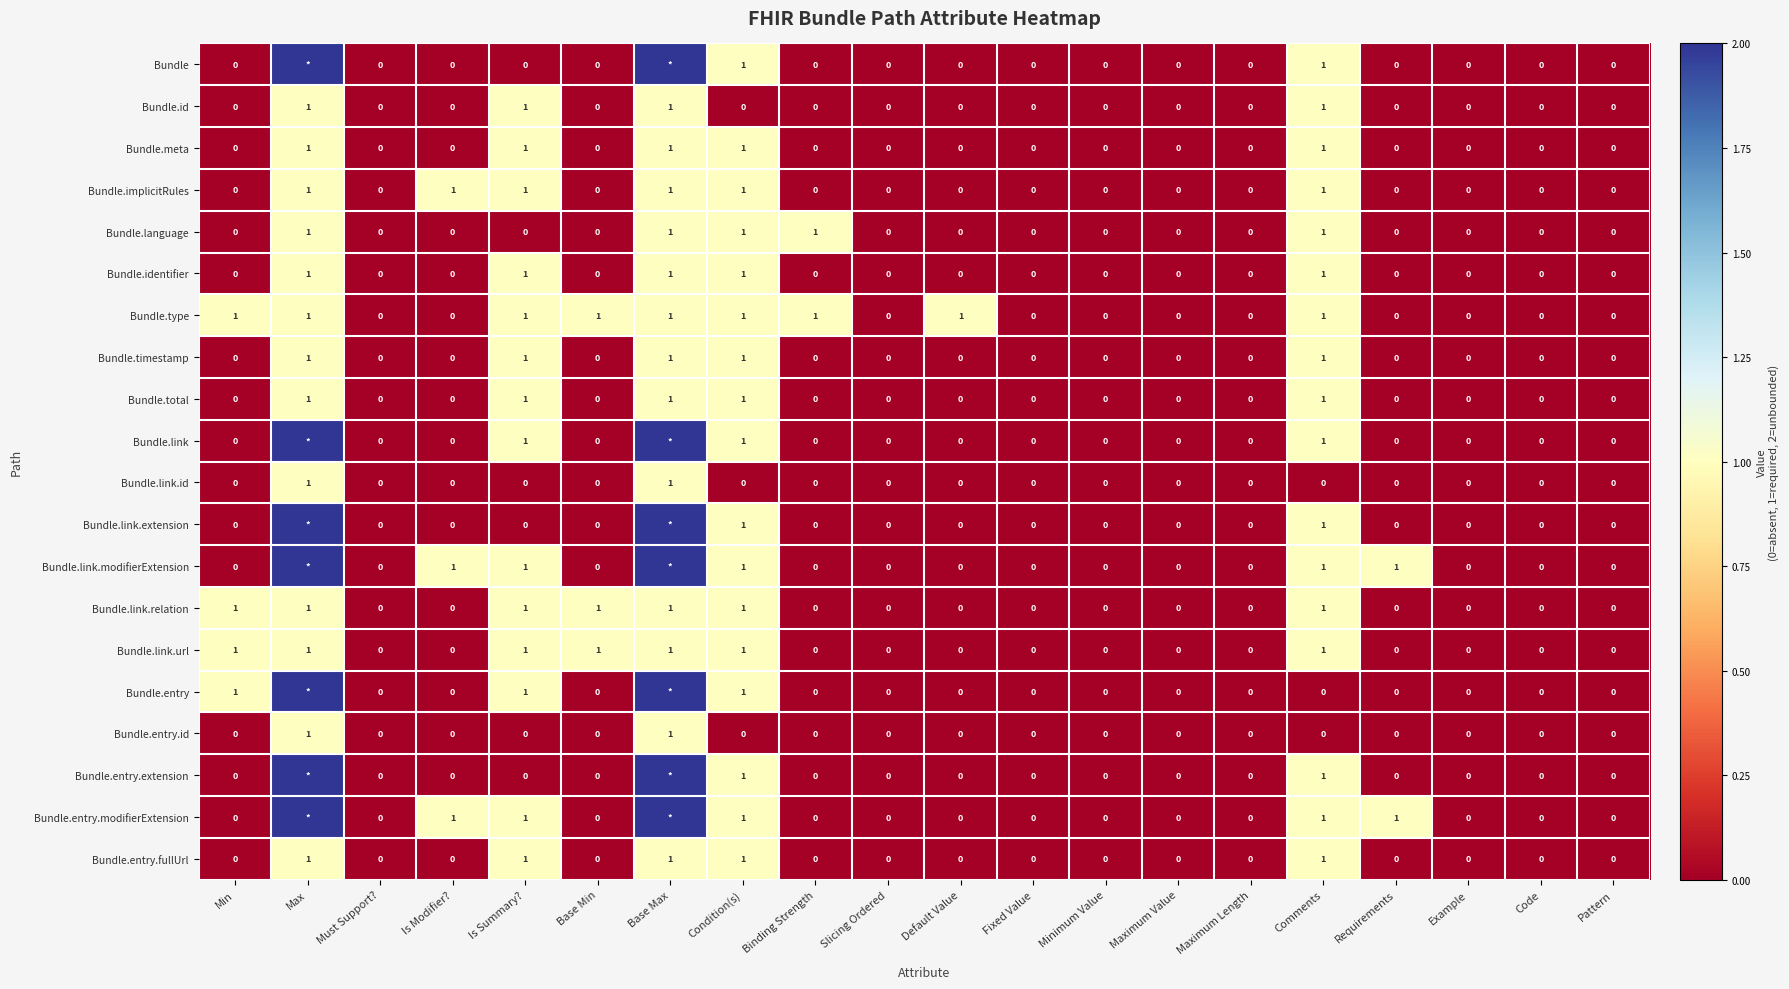

Is it true that Bundle.type equals 0 at Fixed Value?

True